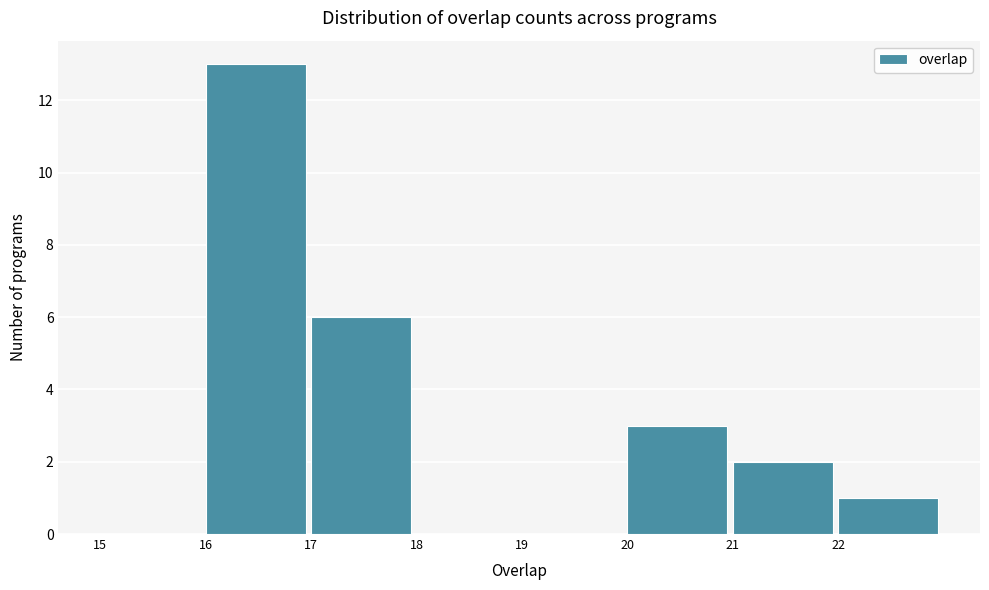

How tall is the bar that spans 21 to 22 on the x-axis? The values are not printed on the chart, so give them approximately, as read against the axis.

2